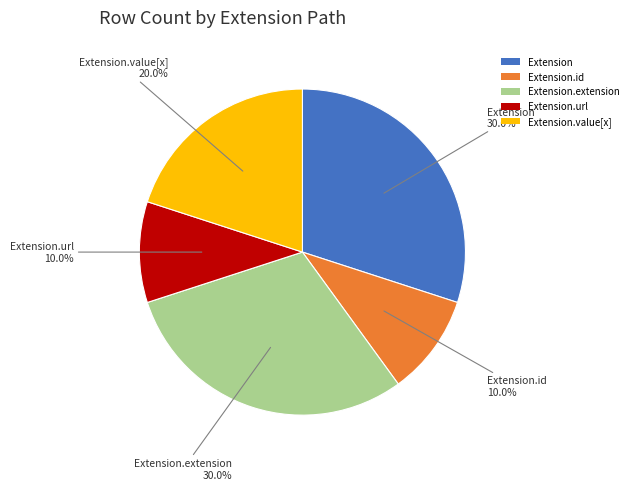

Does Extension.id represent more than half of the total?

No